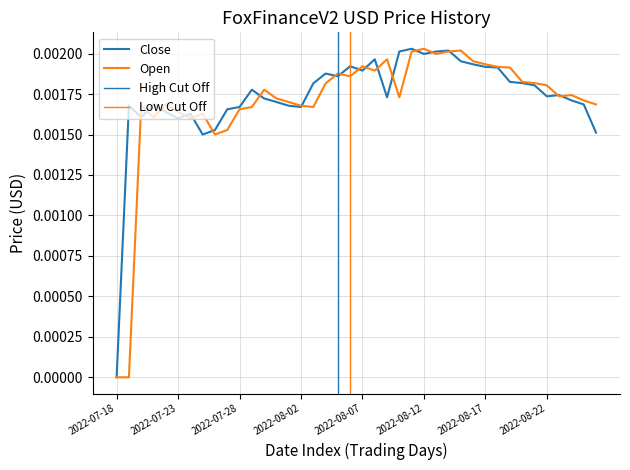

The value of Close at 2022-07-27 is 0.0. True or false?

False